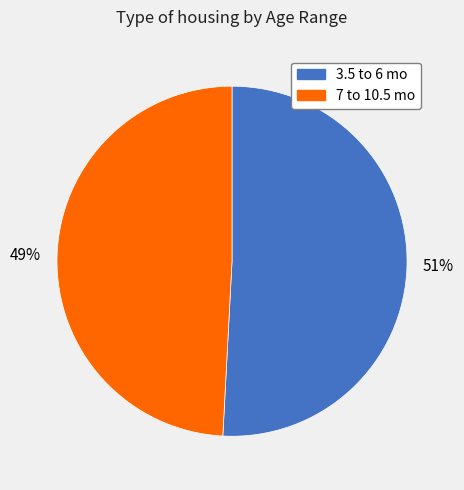

To the nearest percent, what is the combined percentage of 7 to 10.5 mo and 3.5 to 6 mo?

100%